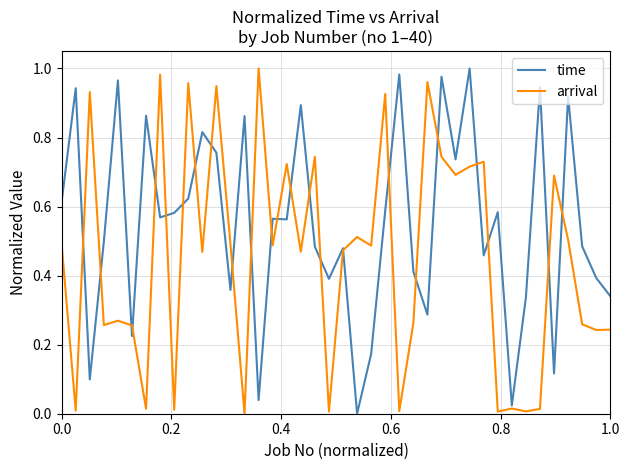

Rank the series by their average value, from highest to lowest.

time, arrival